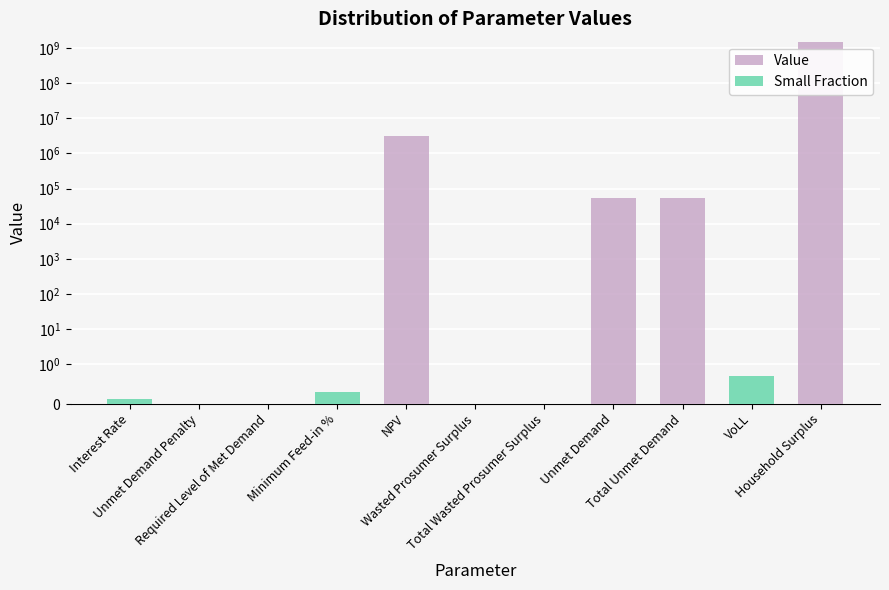

How many series are shown in this chart?

2